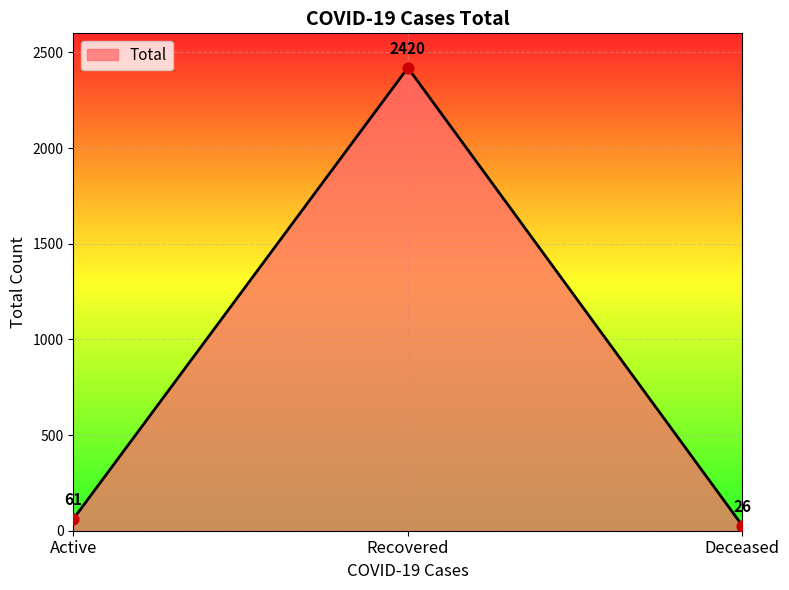

What is the change in value from Active to Deceased?

-35